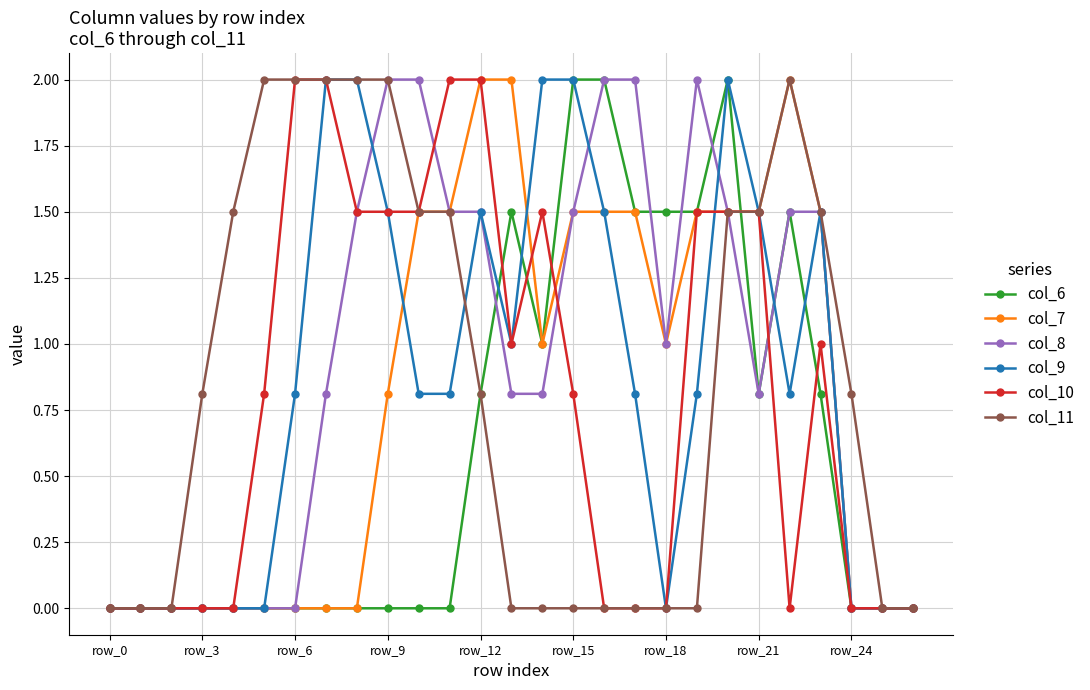

What is the value of the col_11 point at the 5th from the left?

1.5